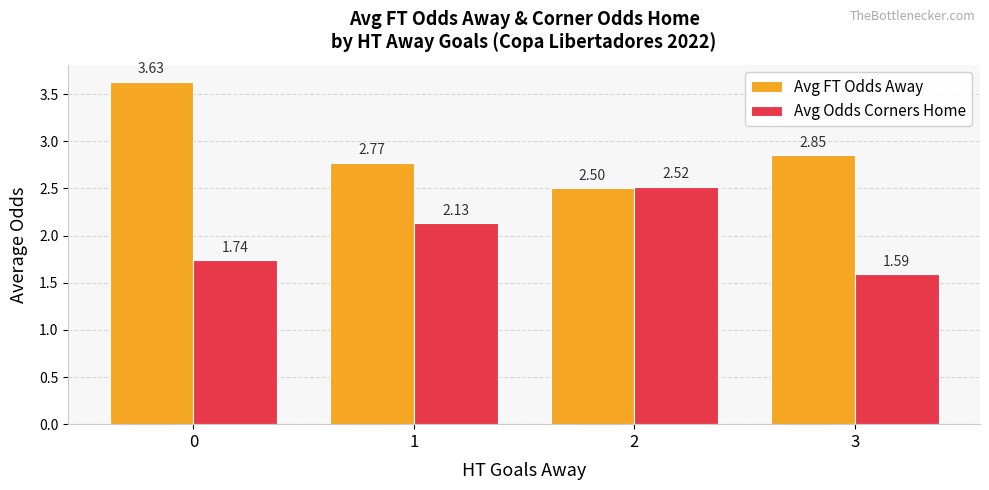

What is the spread (max minus min) of values at 0?

1.9